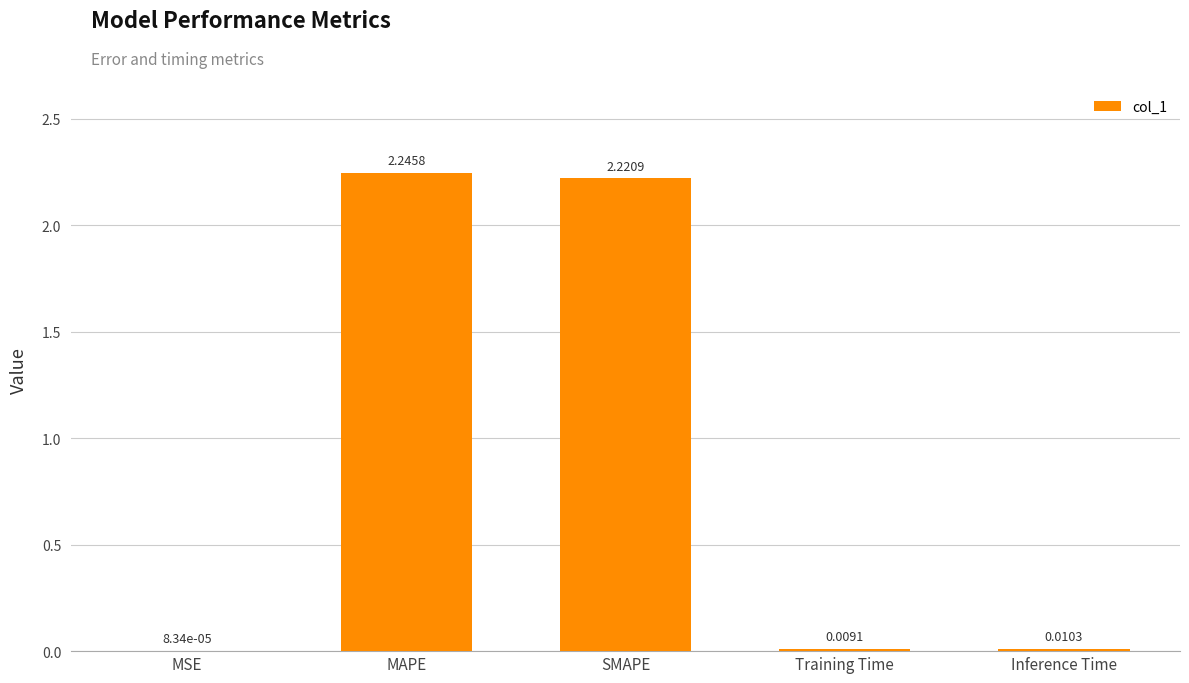

What is the sum of all values?

4.5